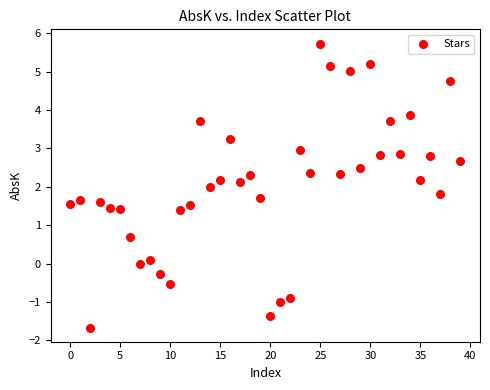

What is the range of Y values (max minus min)?

7.4